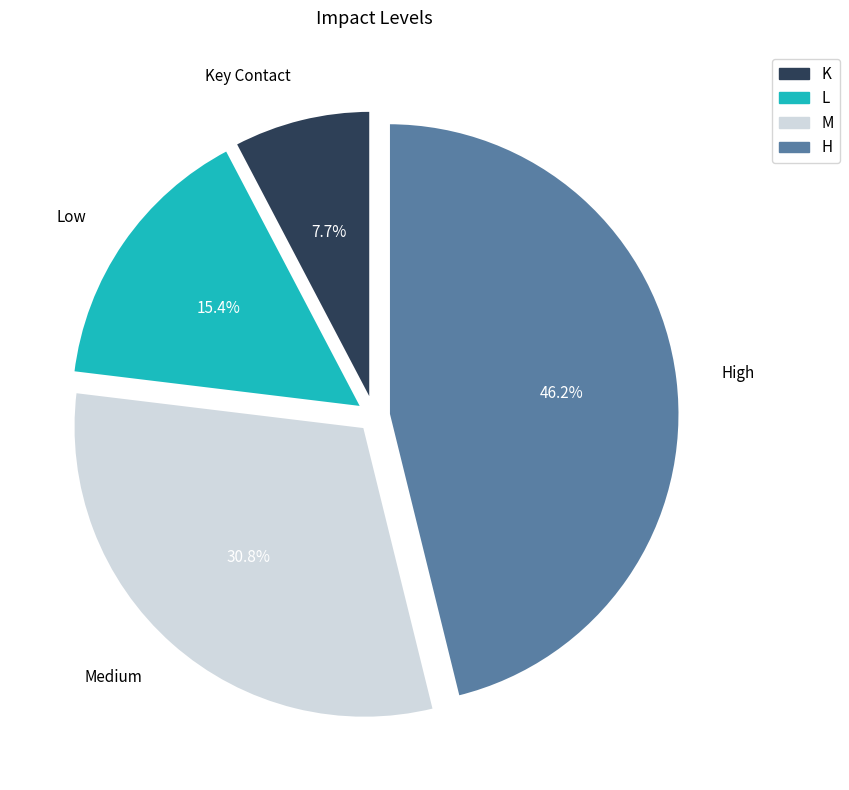

Between High and Low, which is larger?

High